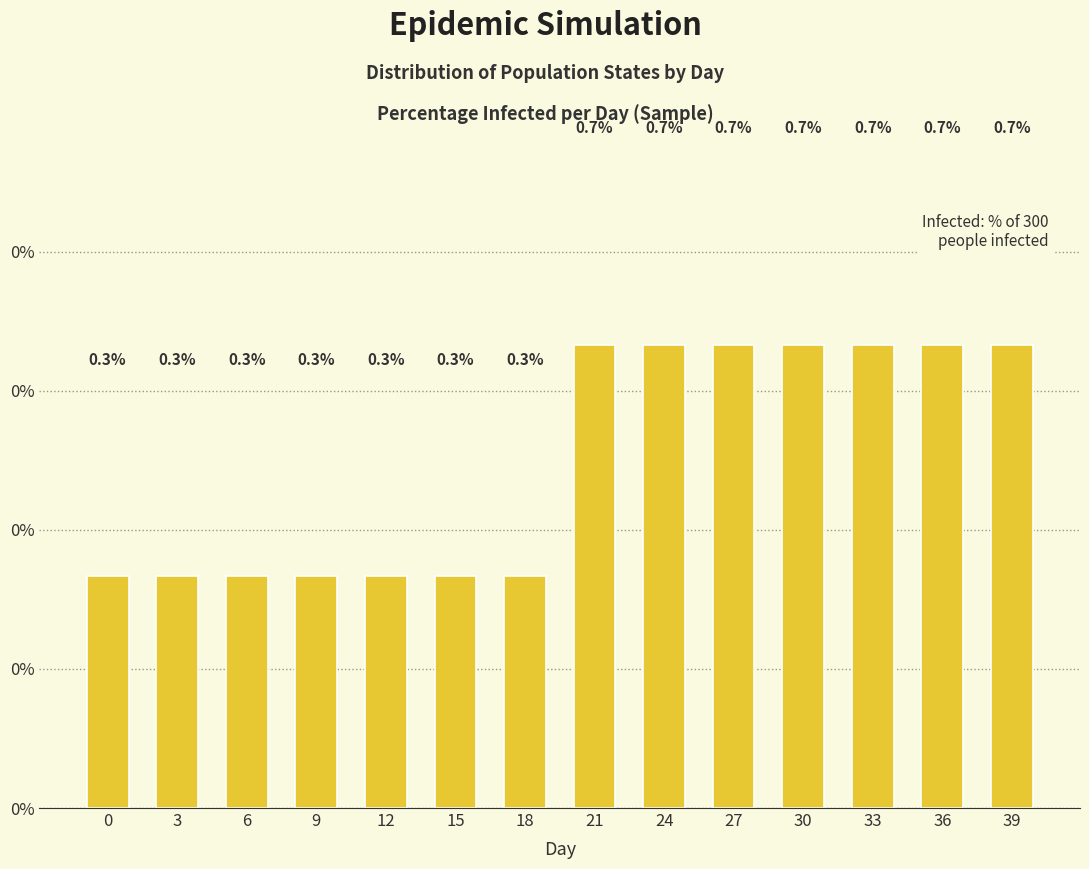

Rank the categories by value from lowest to highest.

0, 3, 6, 9, 12, 15, 18, 21, 24, 27, 30, 33, 36, 39